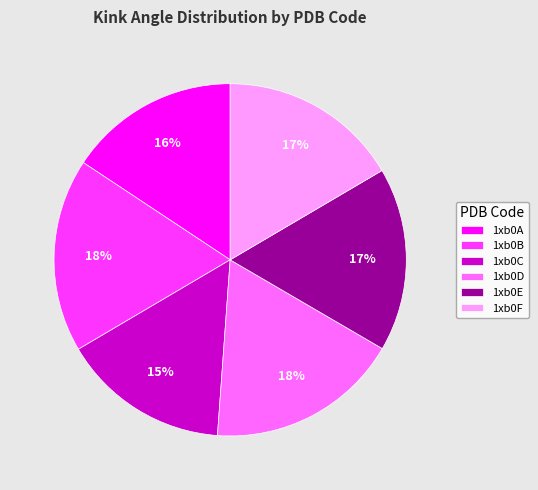

True or false: 1xb0A accounts for 16% of the total.

True